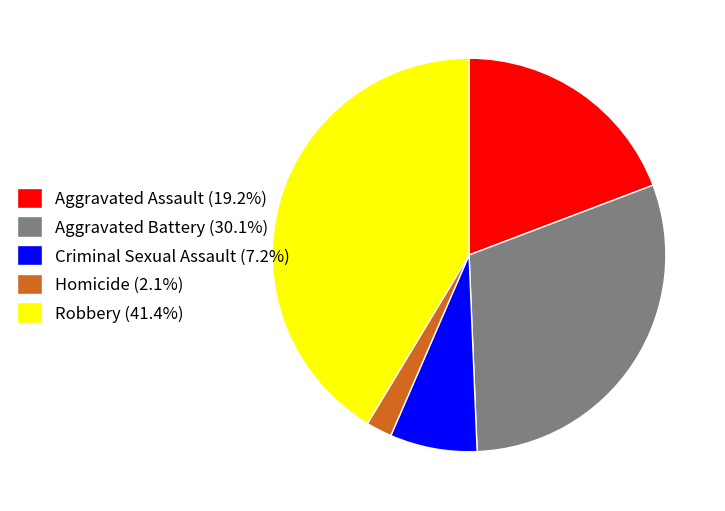

Rank the categories by value from highest to lowest.

Robbery, Aggravated Battery, Aggravated Assault, Criminal Sexual Assault, Homicide